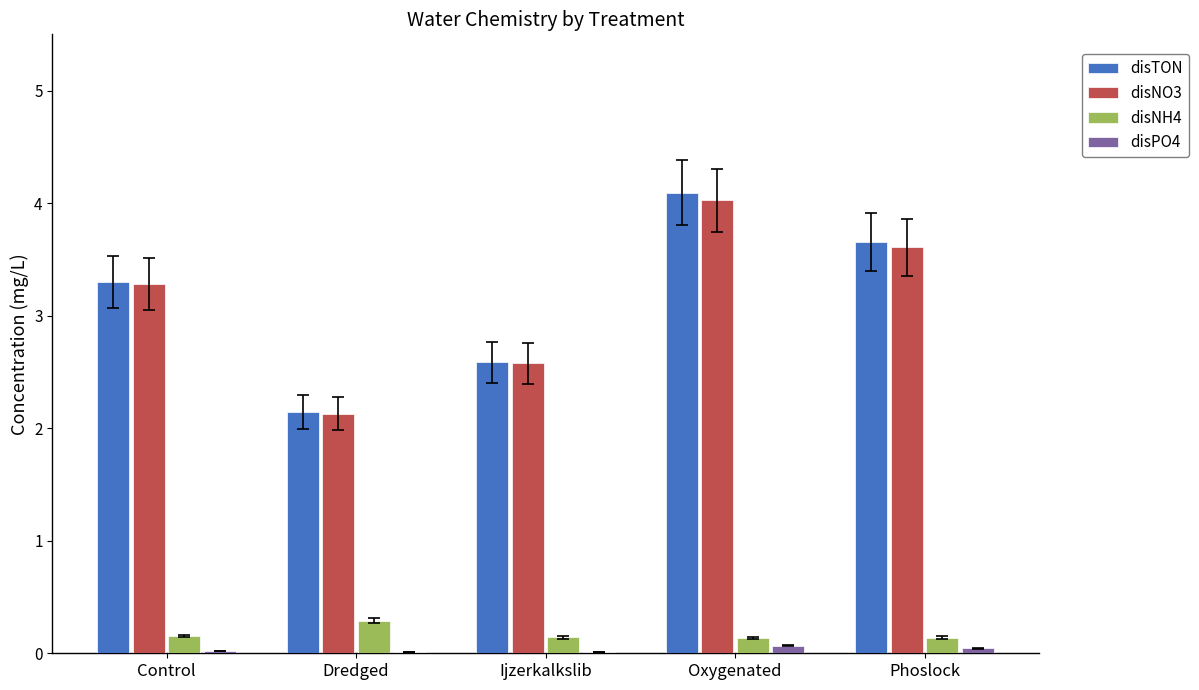

Which label corresponds to the largest value in the chart?

Oxygenated